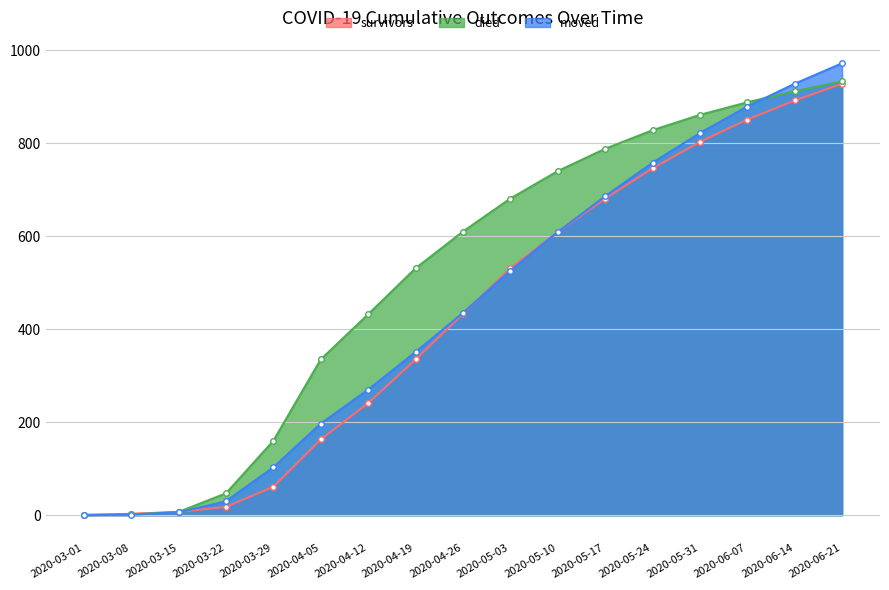

Reading left to right, transcribe all the data shown in this chart.

survivors: 0	3	7	18	61	163	241	335	433	531	609	681	746	803	851	892	928
died: 0	2	7	47	160	335	432	531	610	681	740	788	828	861	888	912	933
moved: 1	1	6	30	103	197	270	351	435	526	609	686	758	822	879	928	972